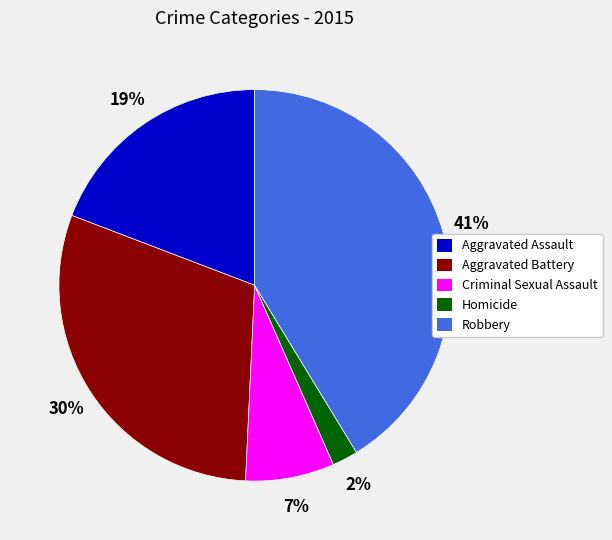

True or false: Robbery accounts for 35% of the total.

False